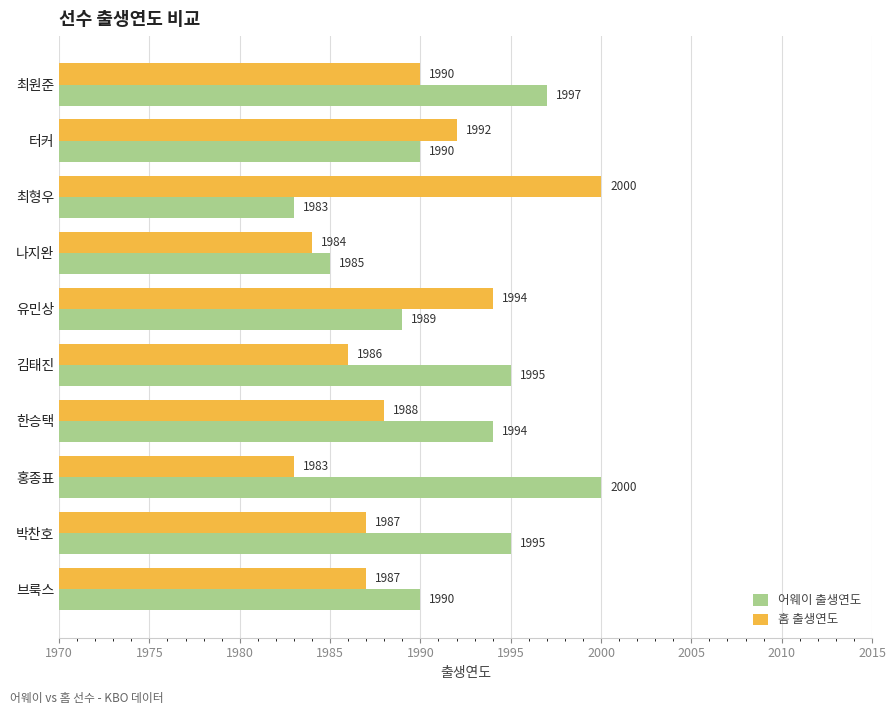

Where is 홈 출생연도 nearest to the value 1991?

최원준